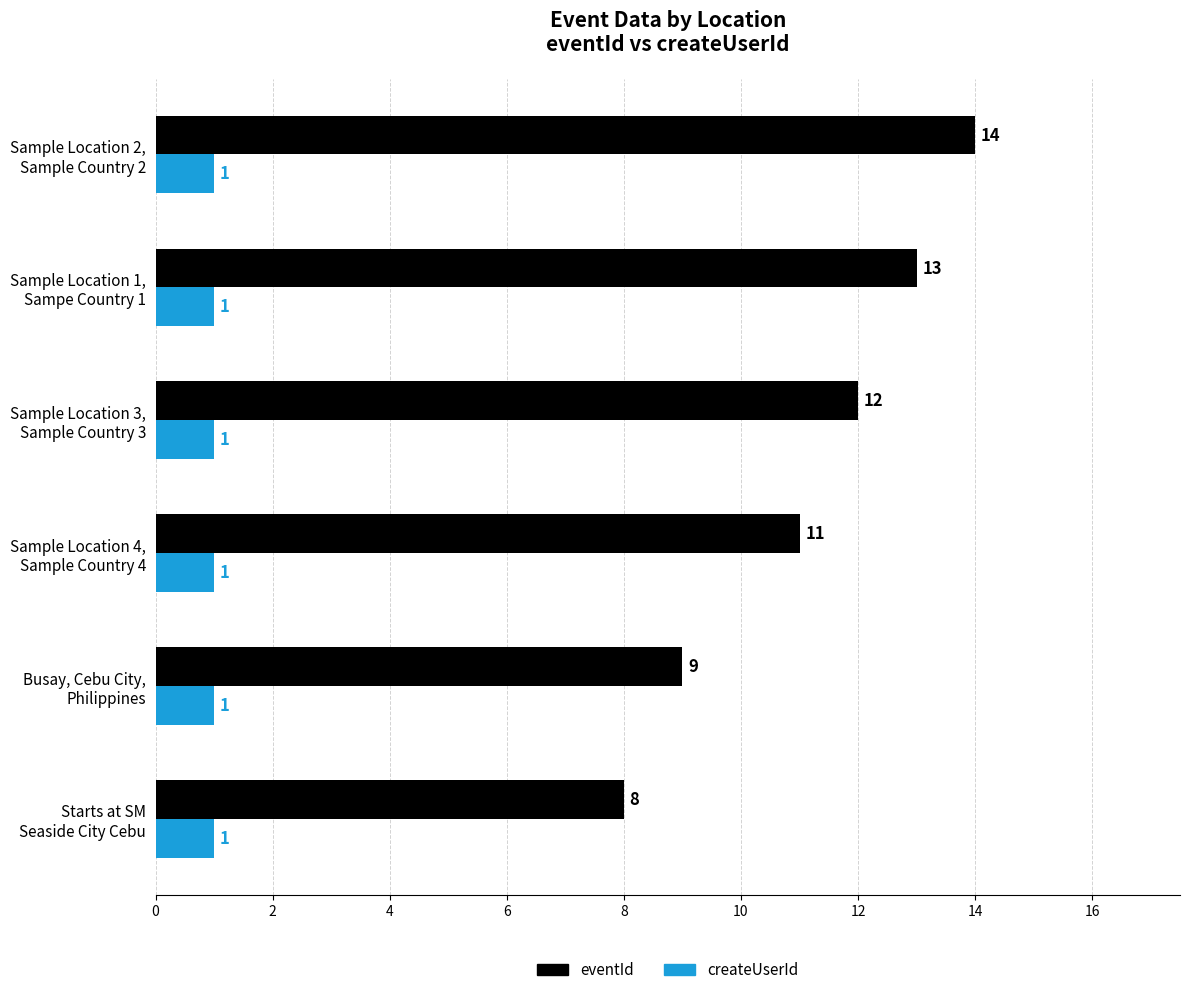

What is the sum of all eventId values?

67